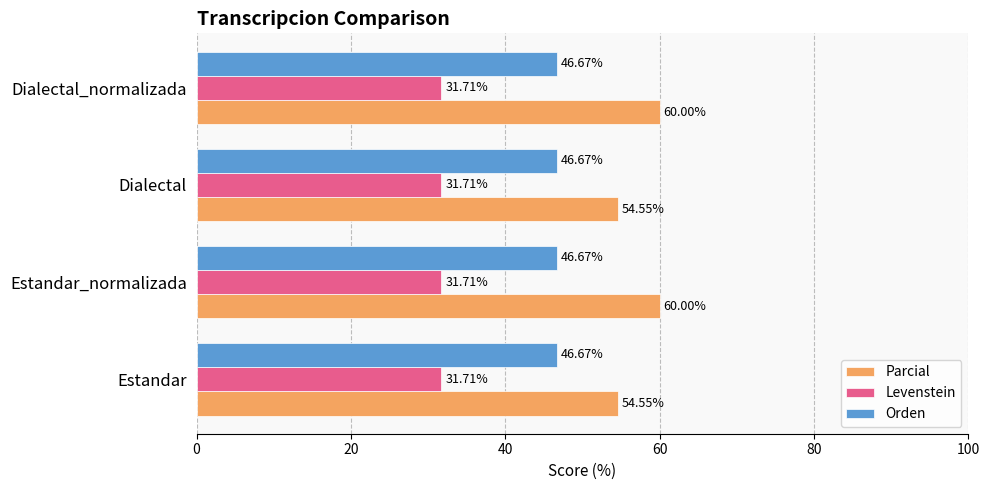

Is the value of Orden at Dialectal greater than the value of Levenstein at Estandar?

Yes